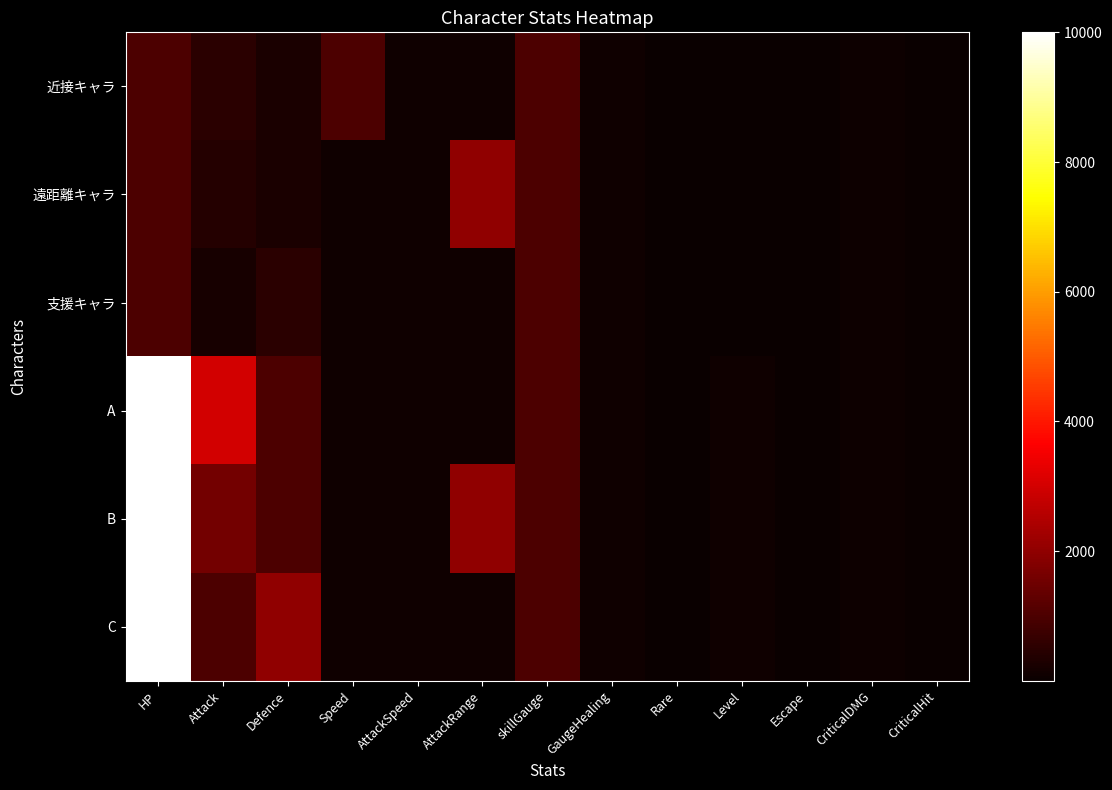

Rank the series by their maximum value, from highest to lowest.

A, B, C, 遠距離キャラ, 近接キャラ, 支援キャラ